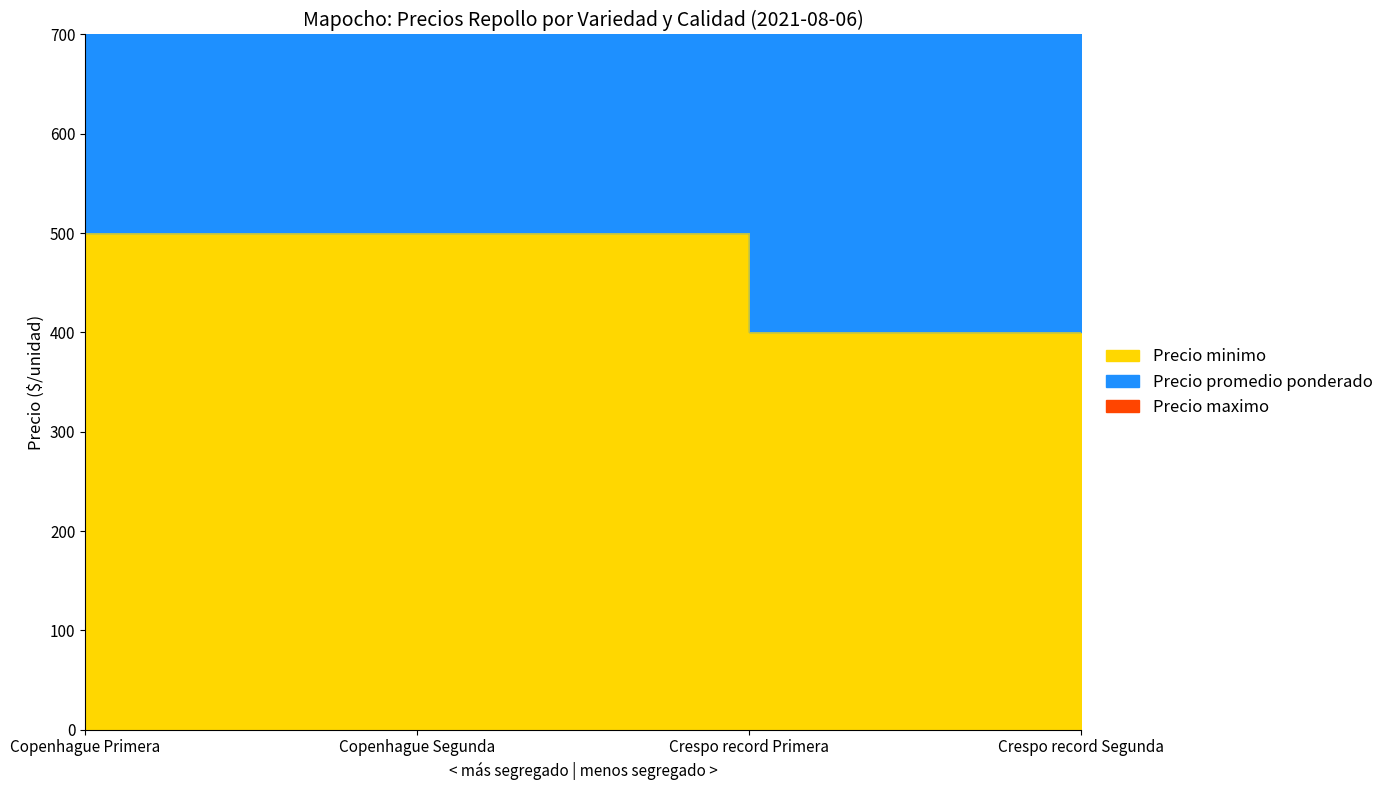

How many lines are shown in the chart?

2